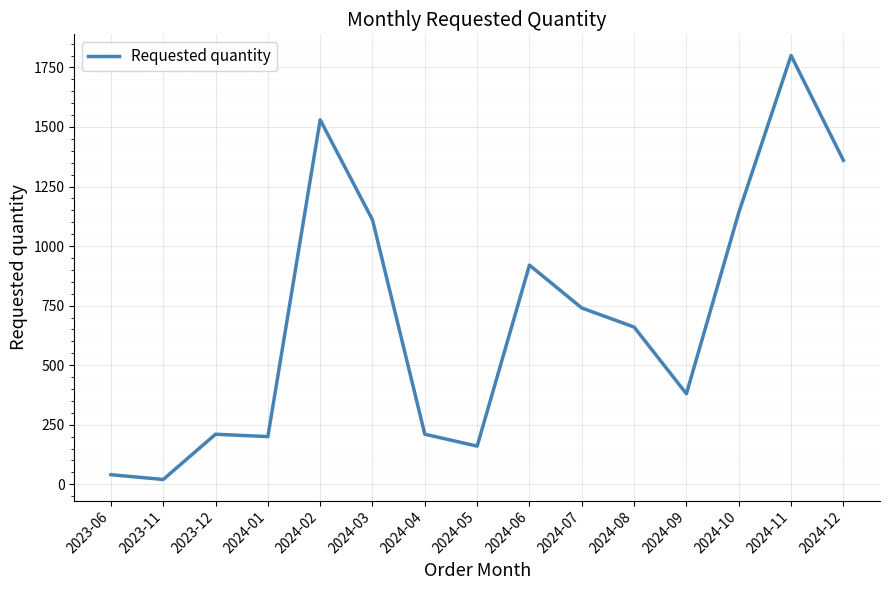

Reading left to right, transcribe all the data shown in this chart.

40	20	210	200	1530	1110	210	160	920	740	660	380	1140	1800	1360